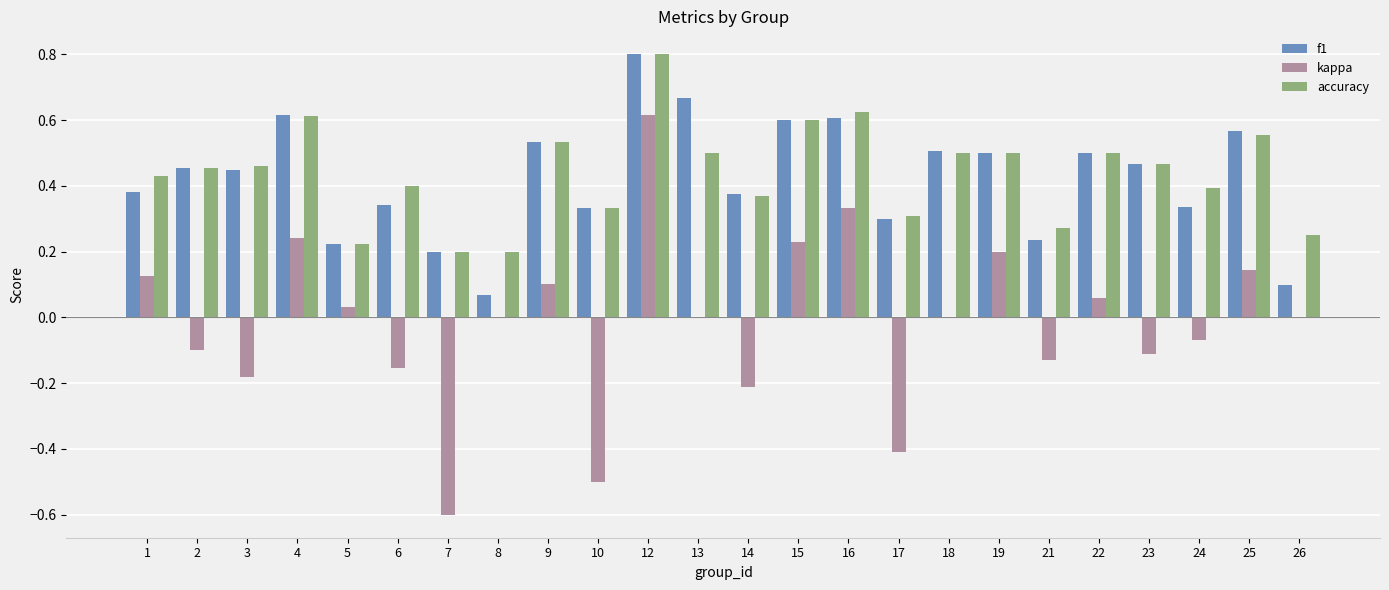

What is the sum of all accuracy values?

10.5